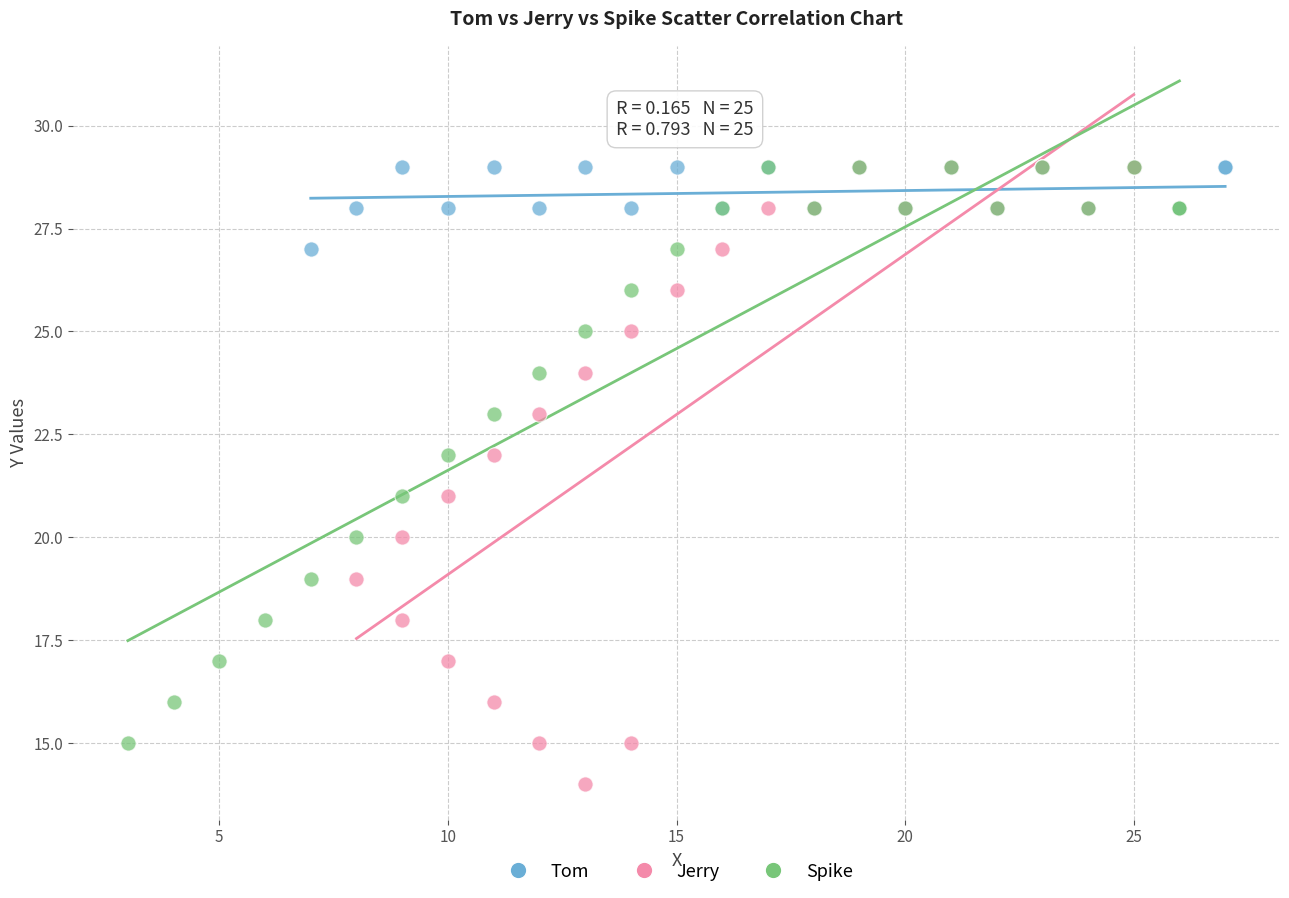

Which series contains the lowest Y value?

Jerry